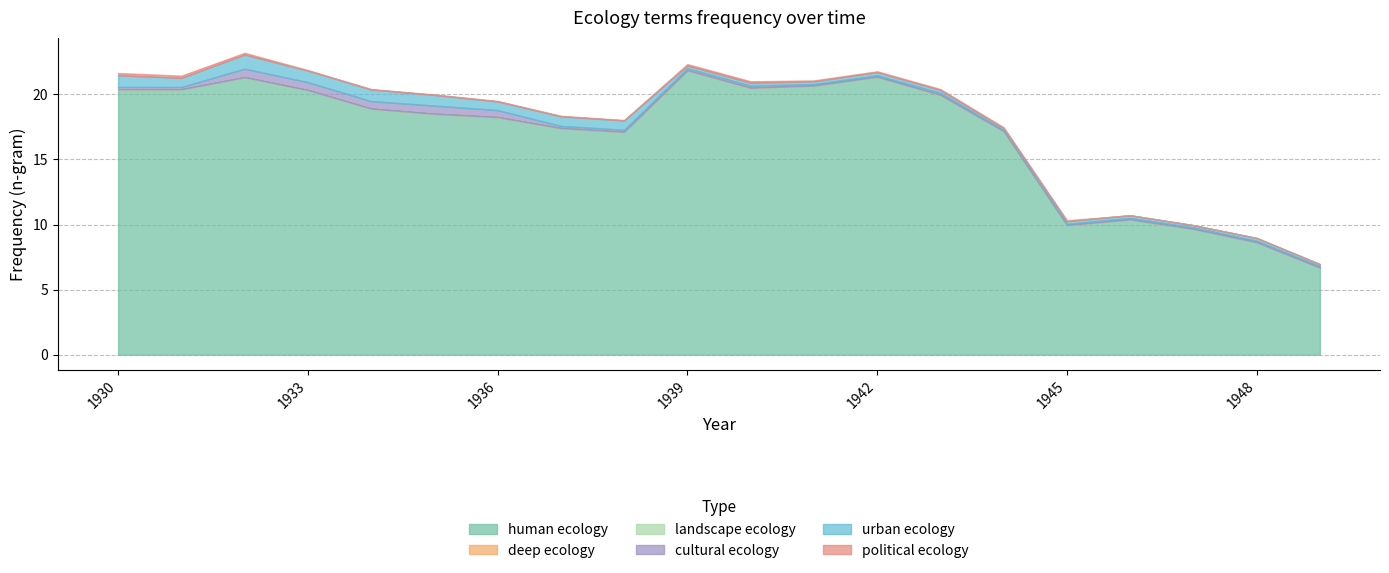

At how many categories does at least one series exceed 0?

20